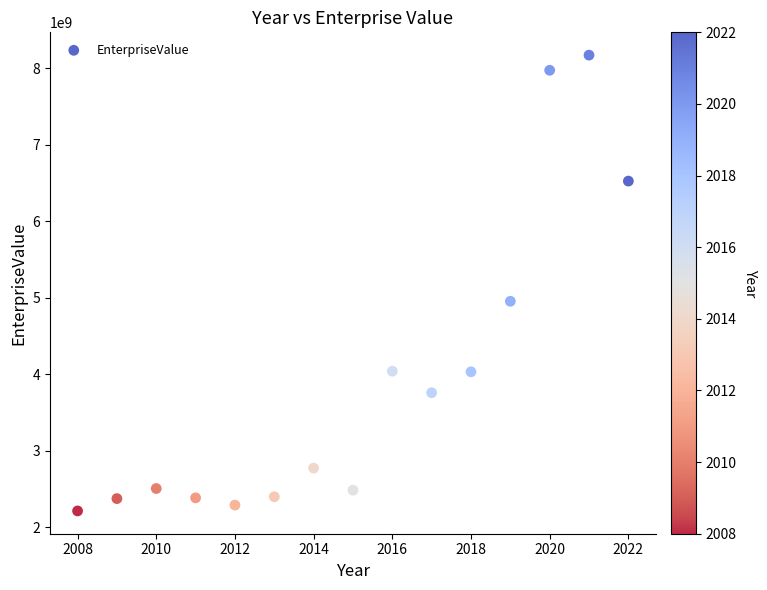

What Y value in the scatter plot is closest to 5190014754?

4951437790.1